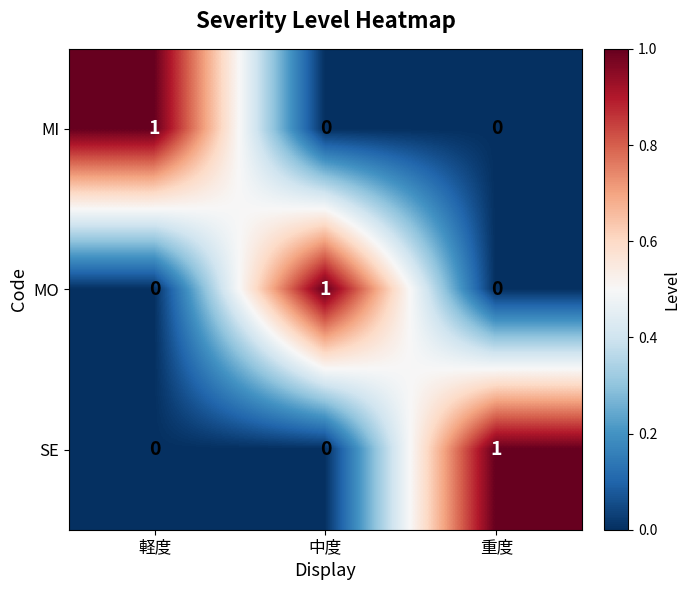

Which category has the highest value in the MO series?

中度